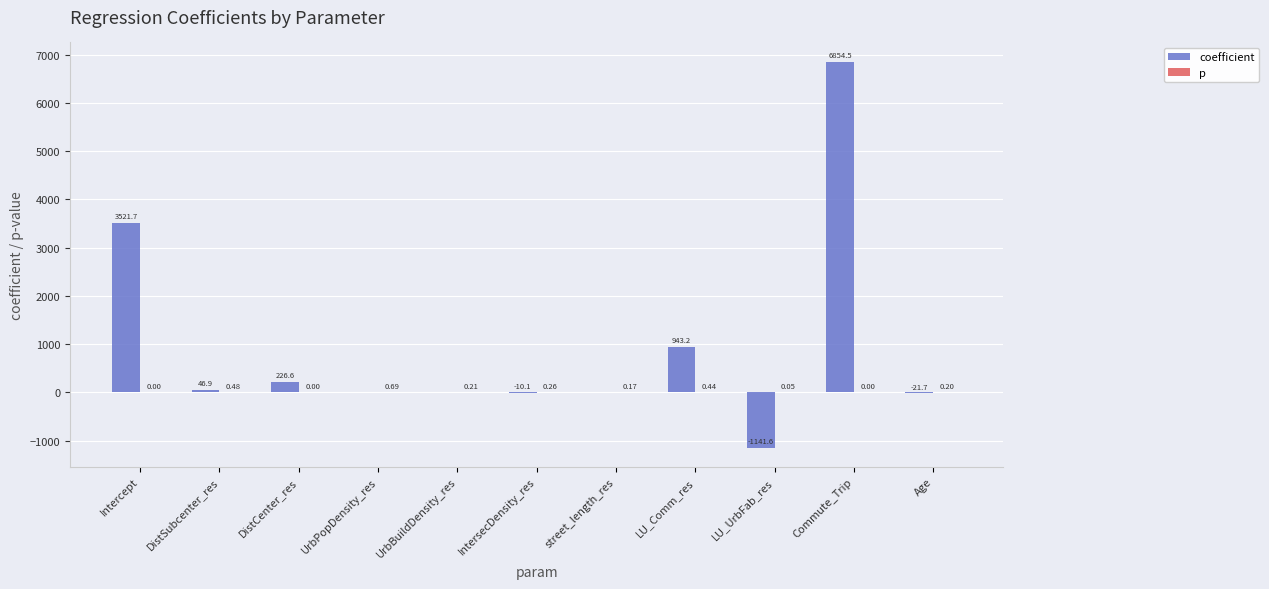

Which series changed the most between UrbBuildDensity_res and street_length_res?

coefficient